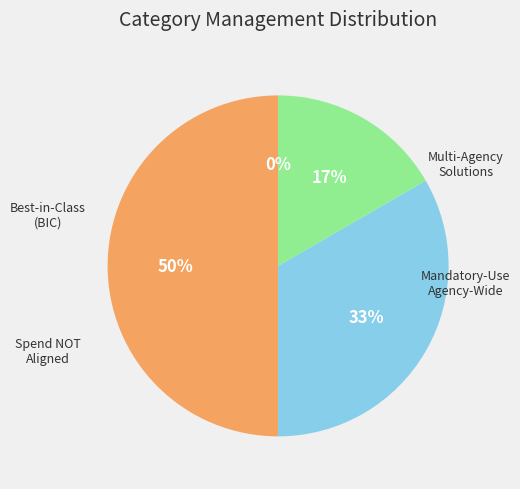

True or false: Spend NOT Aligned to Category Management accounts for 14% of the total.

False